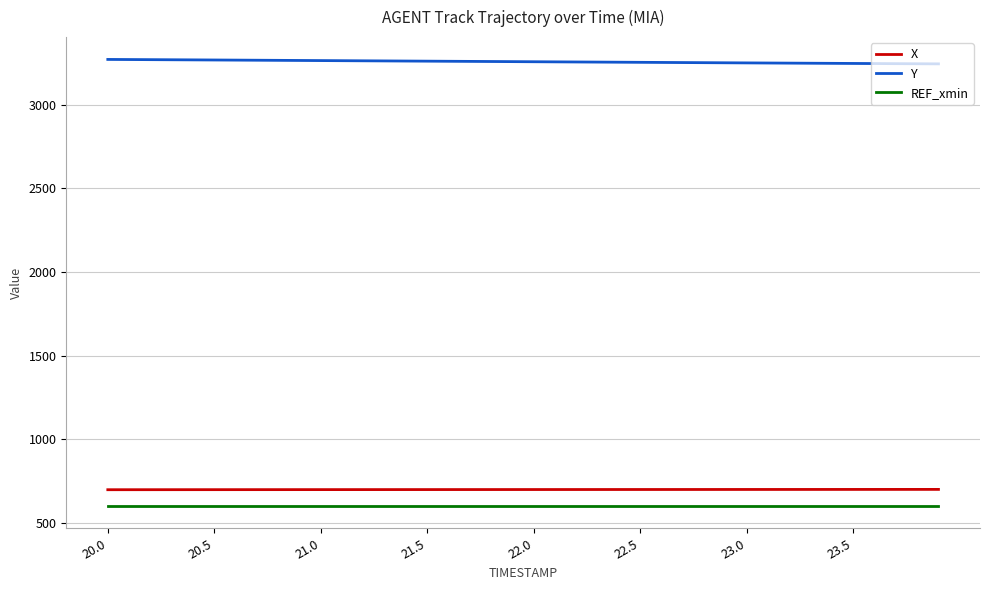

True or false: Y and REF_xmin intersect in this chart.

False